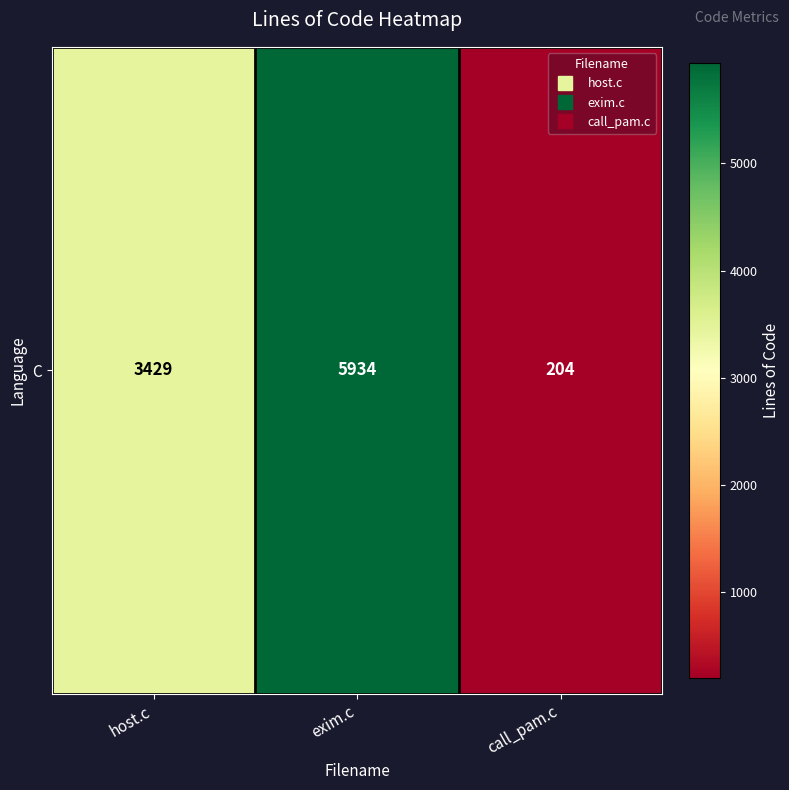

The value at call_pam.c is 306. True or false?

False